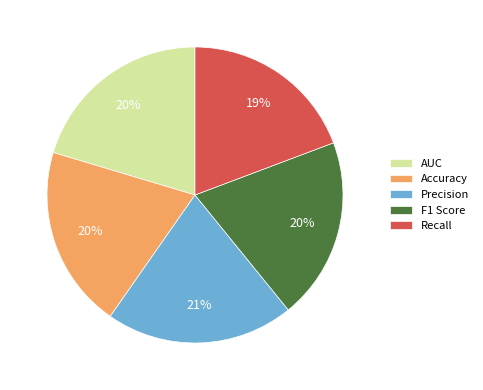

What is the smallest slice in the pie chart?

Recall